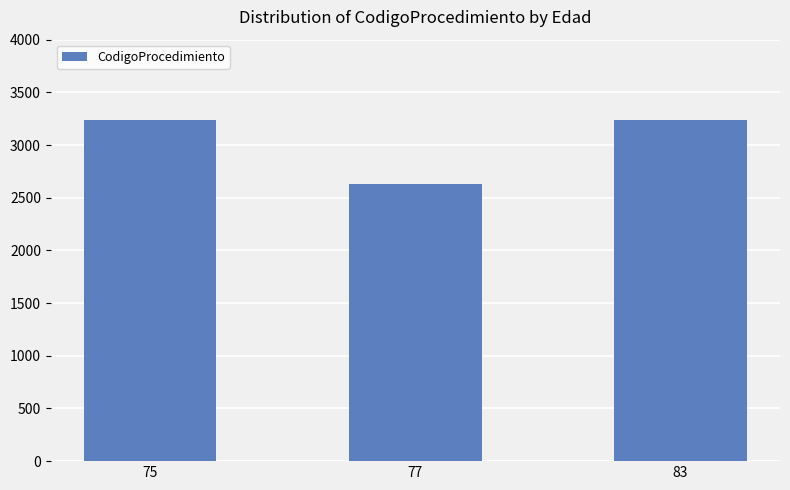

Which category has the lowest value across all series?

77